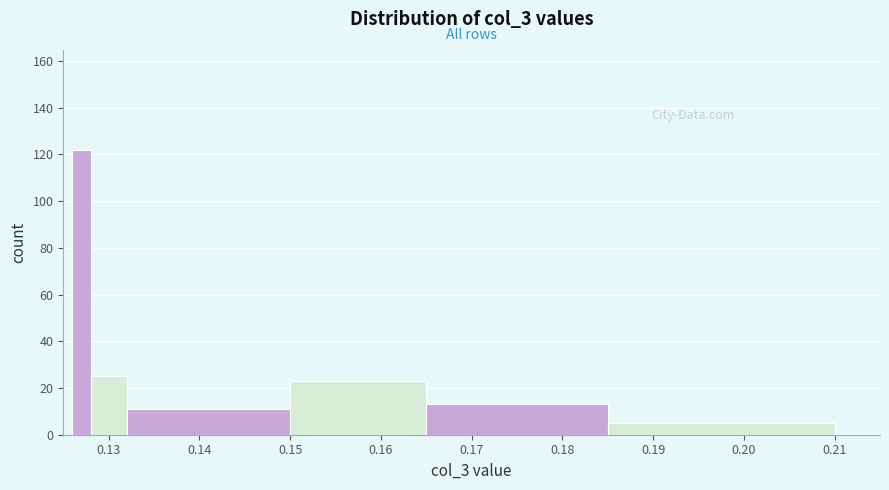

Around what value on the x-axis is the tallest bar? Give the approximate position of its centre, as read against the axis.

0.127